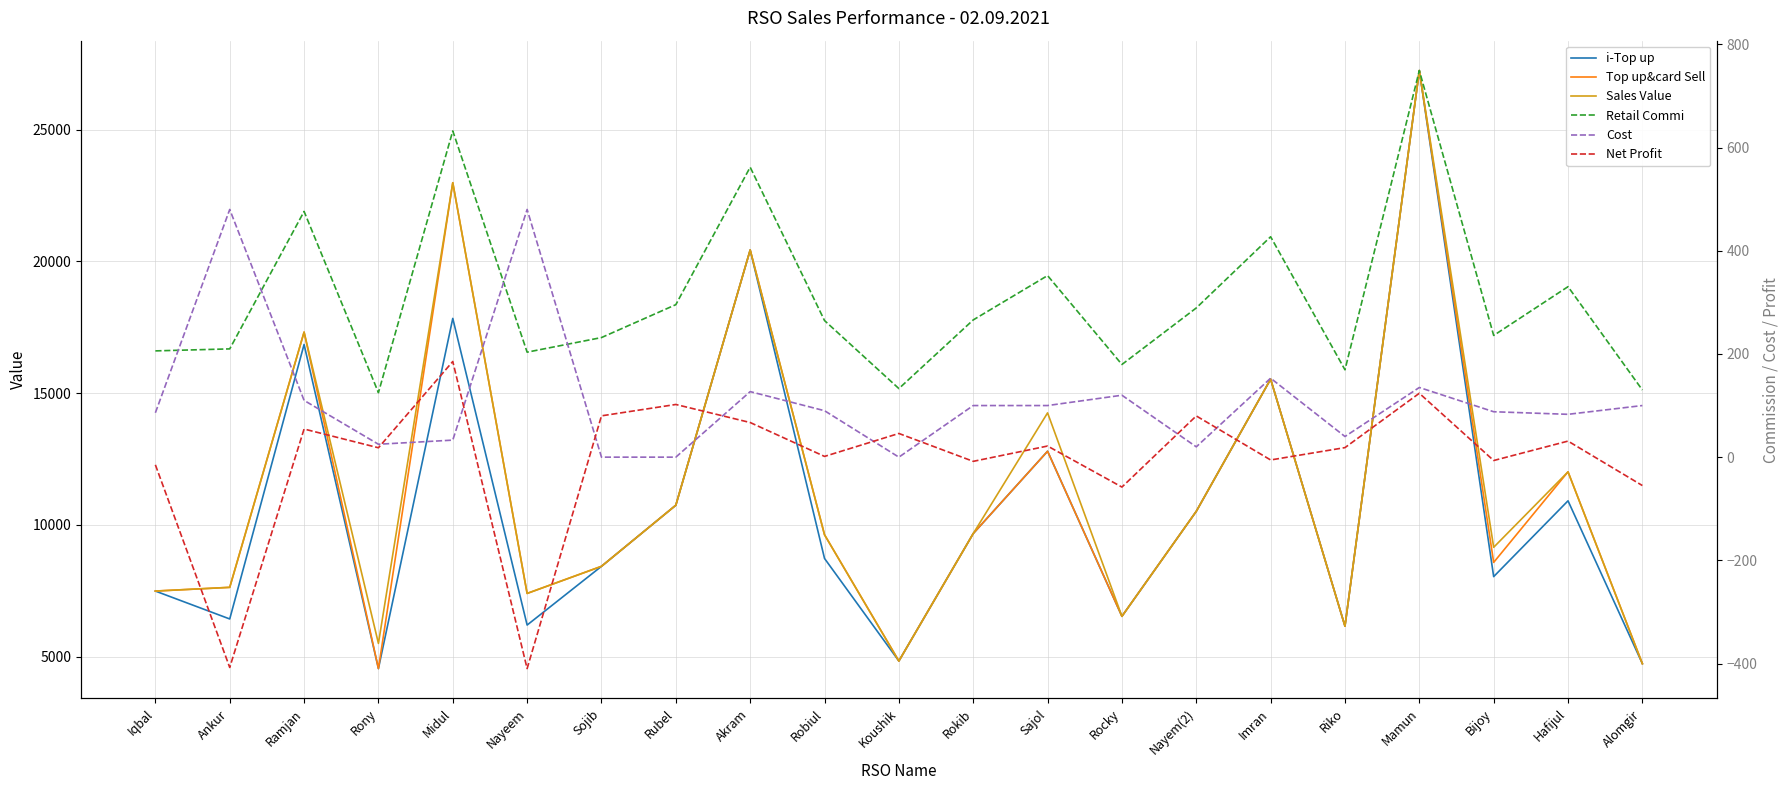

Where is the first local minimum for Net Profit?

Ankur